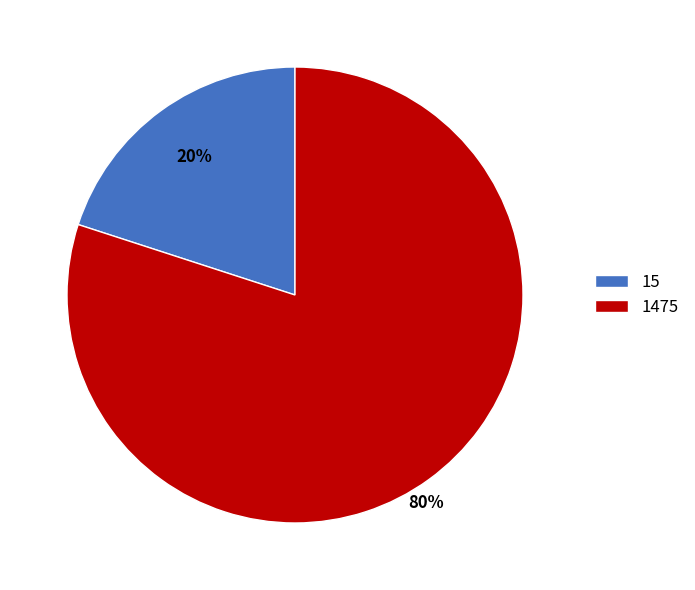

How many segments does this pie chart have?

2